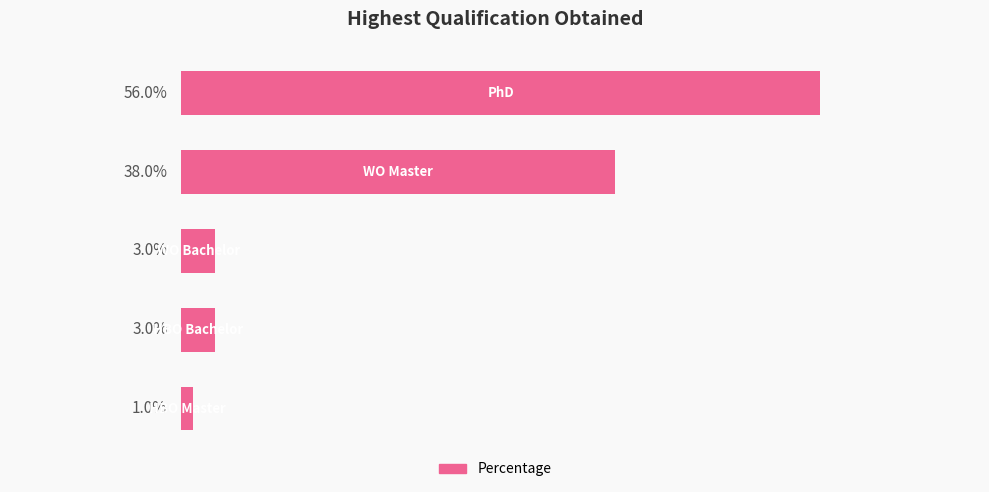

What is the difference between the maximum and minimum values?

55